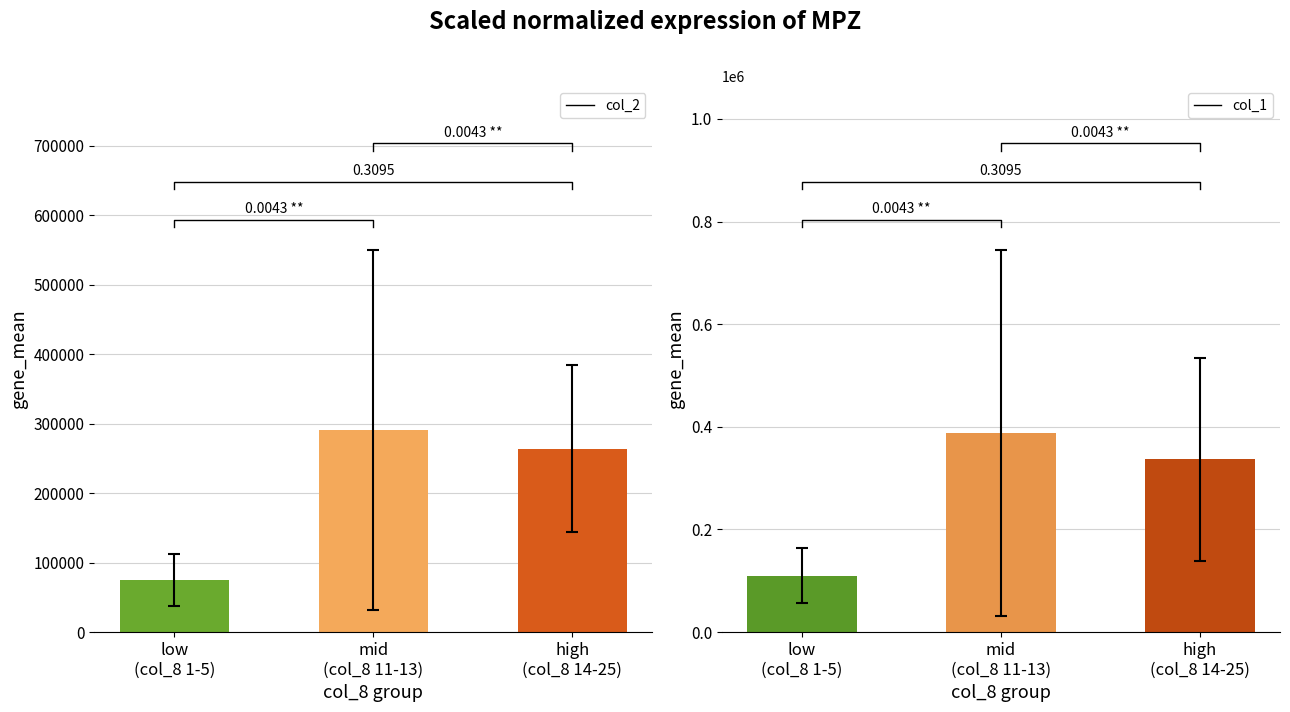

What is the difference between the highest and lowest values at low
(col_8 1-5)?

34956.7